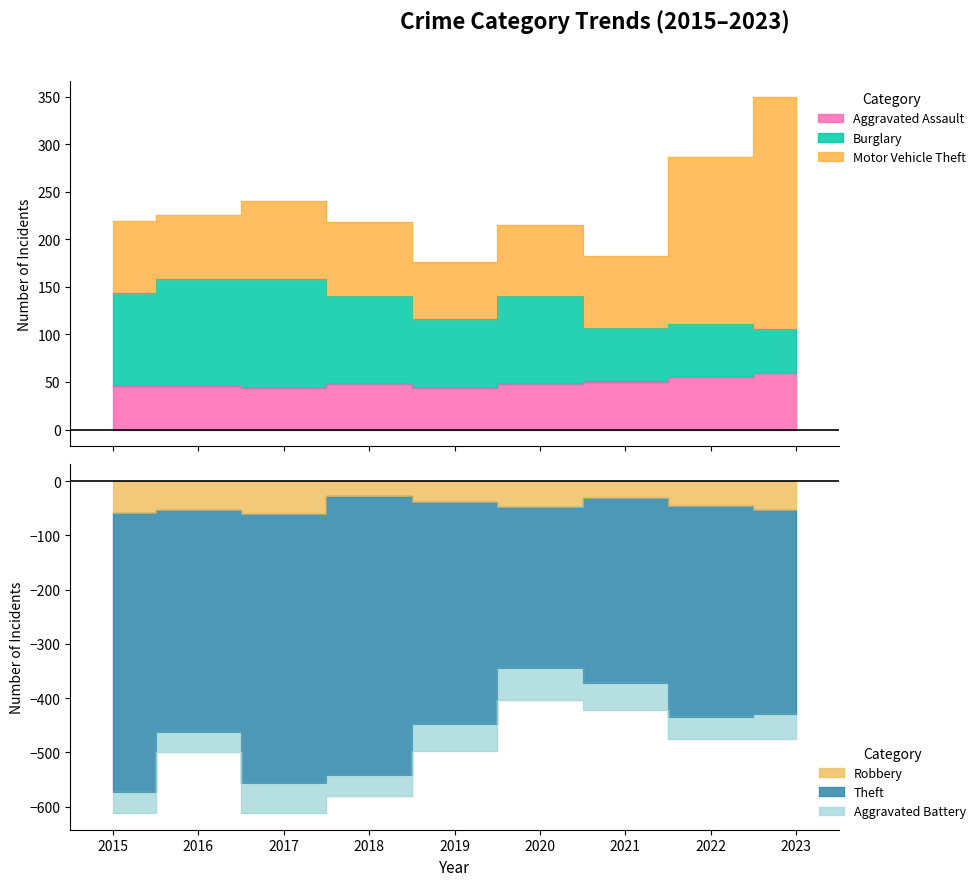

Which series has the widest spread of values?

Theft